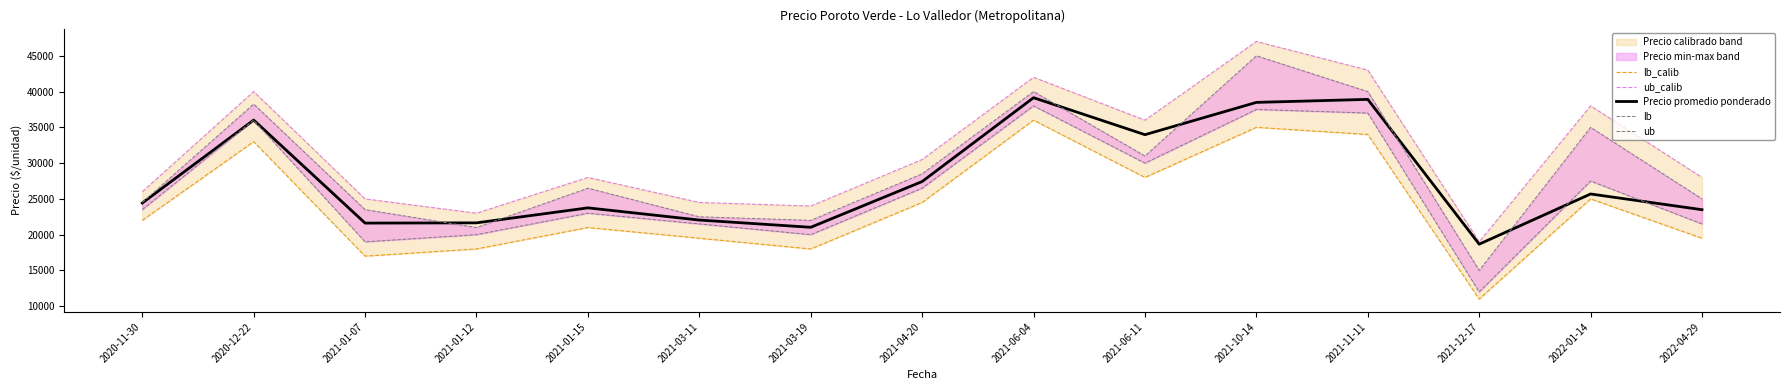

How many data points in Precio promedio ponderado are less than 24425?

7